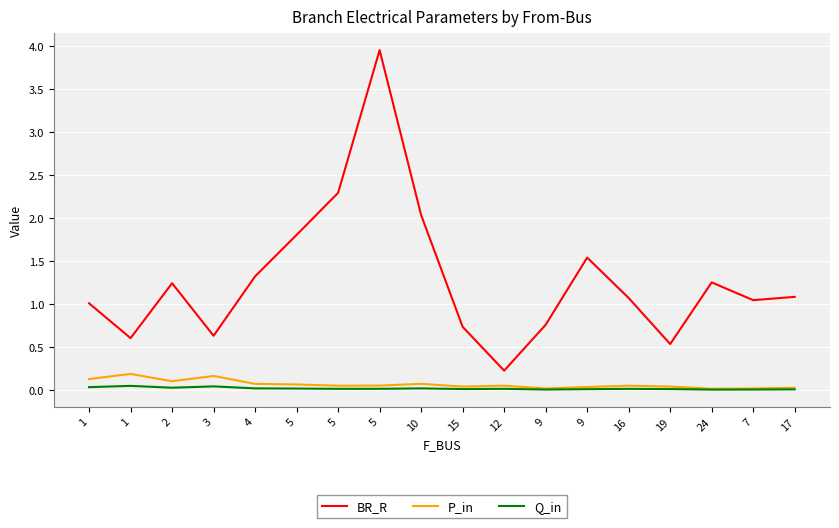

In P_in, how many points are lower than both neighbors (excluding endpoints)?

5